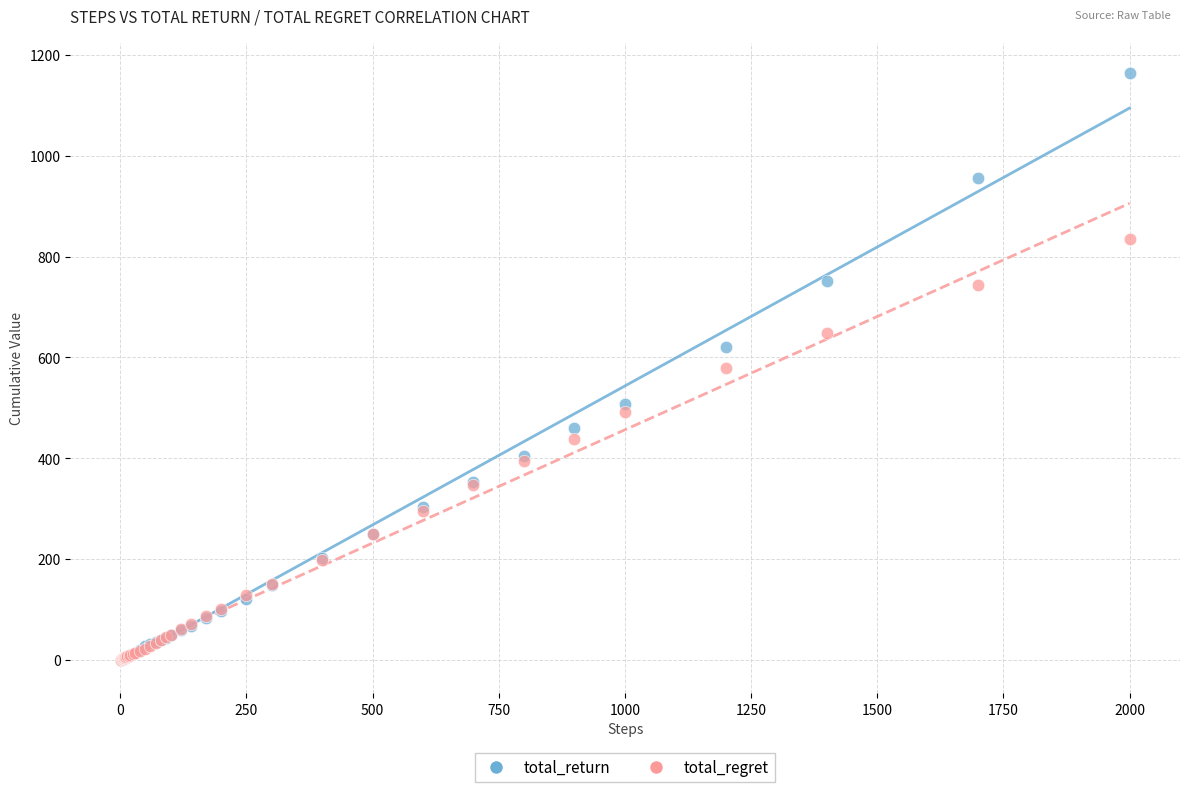

What are all the series names shown in the legend?

total_return, total_regret